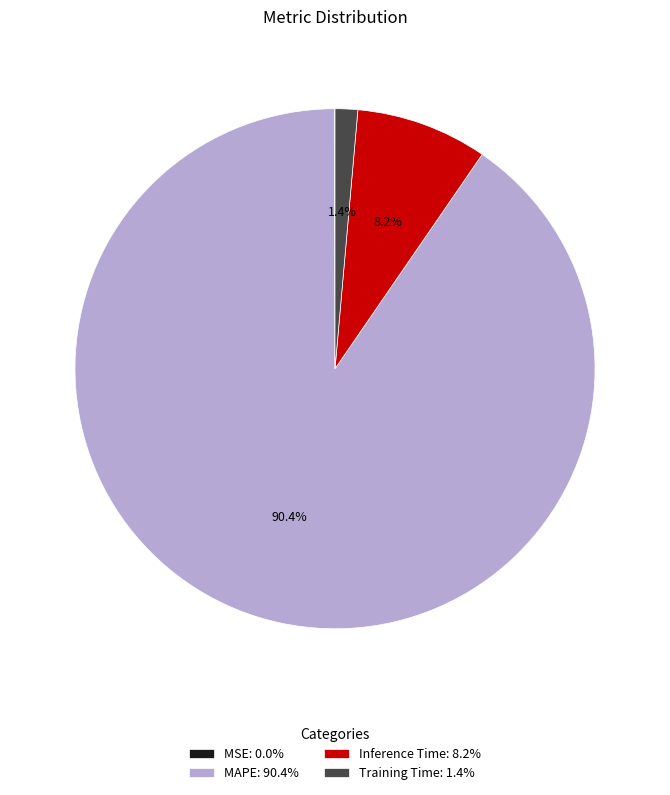

Which has a higher value, MAPE: 90.4% or Training Time: 1.4%?

MAPE: 90.4%